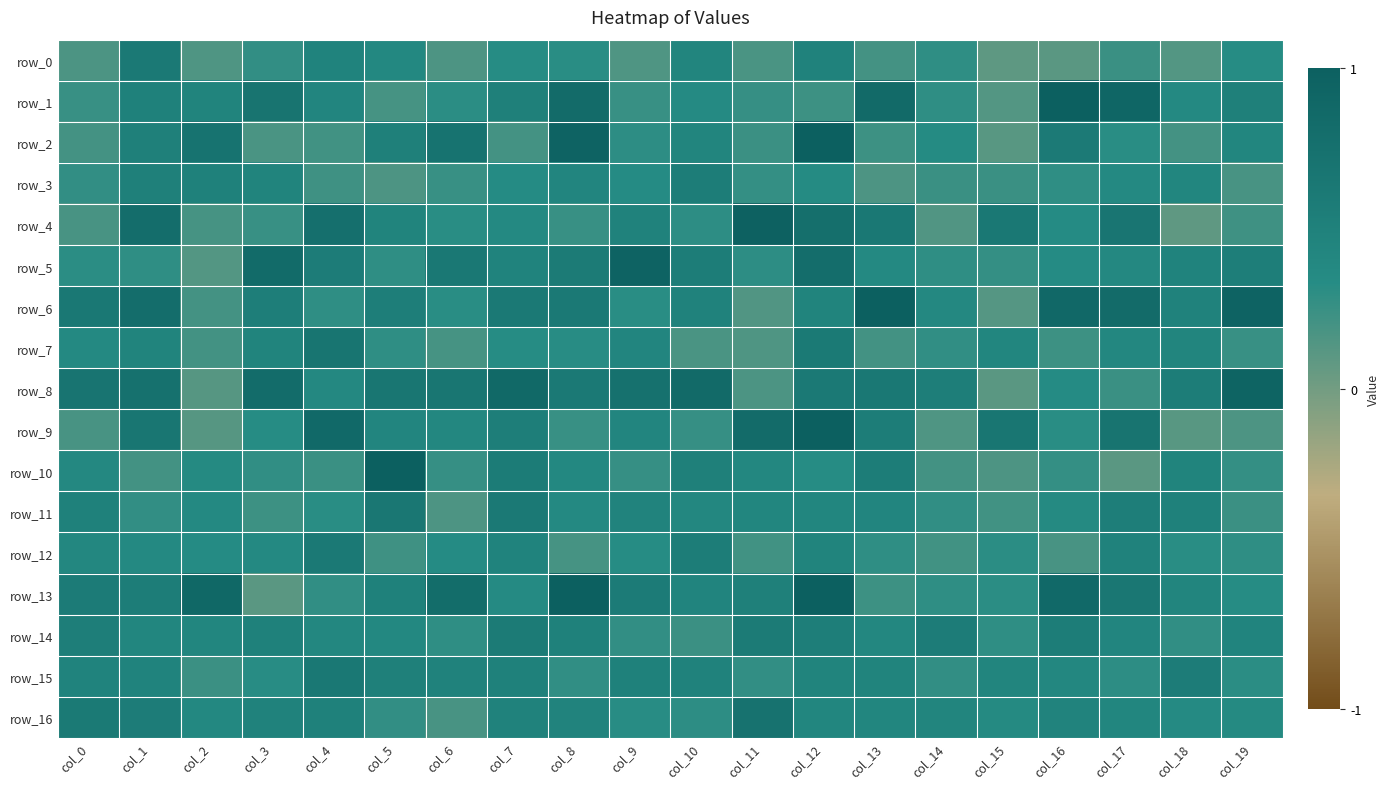

Which category has the lowest value in the row_10 series?

col_17